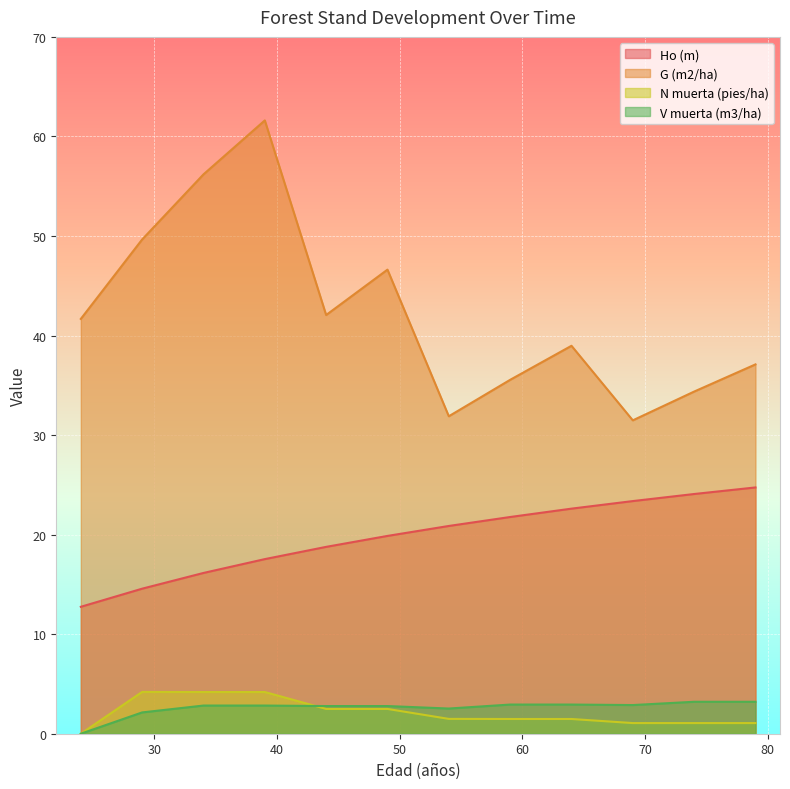

Rank the categories by N muerta (pies/ha) value from lowest to highest.

24, 69, 74, 79, 59, 64, 54, 44, 49, 34, 39, 29